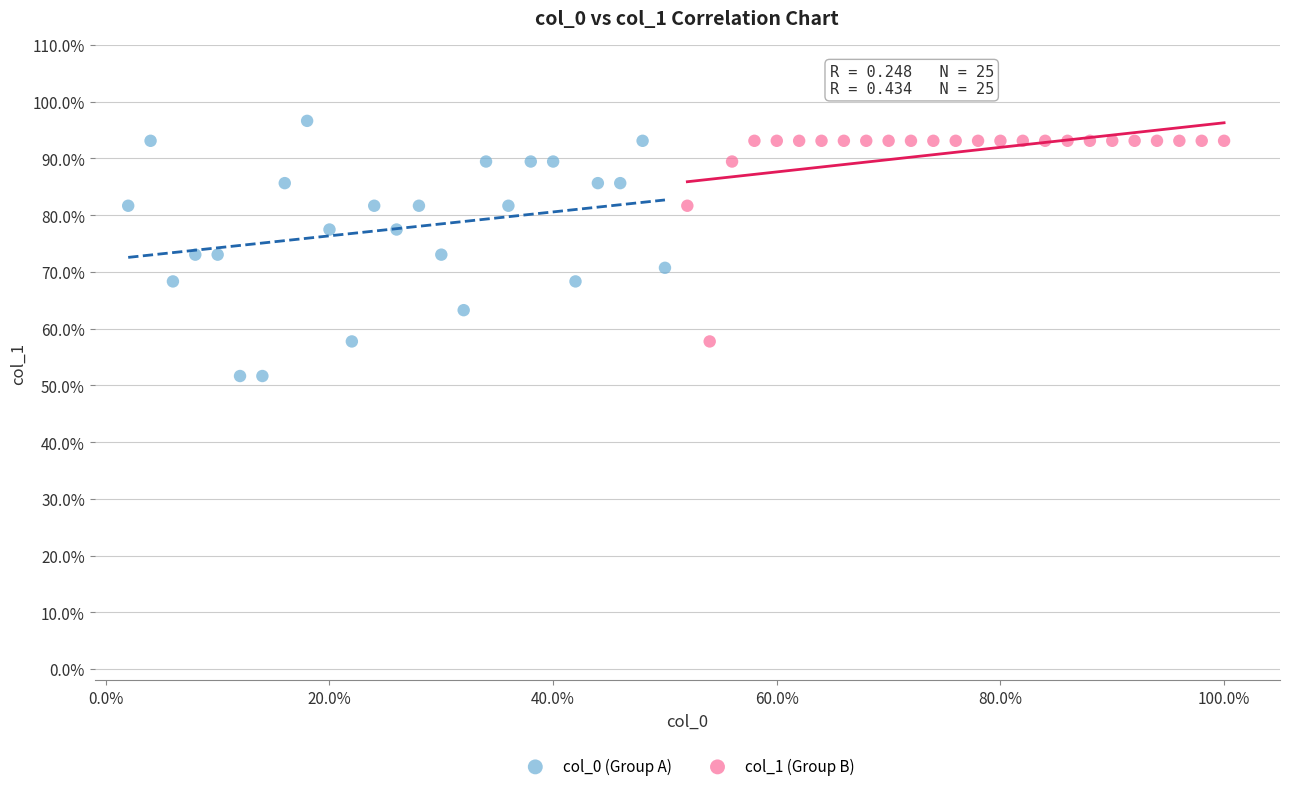

What are all the series names shown in the legend?

col_0 (Group A), col_1 (Group B)